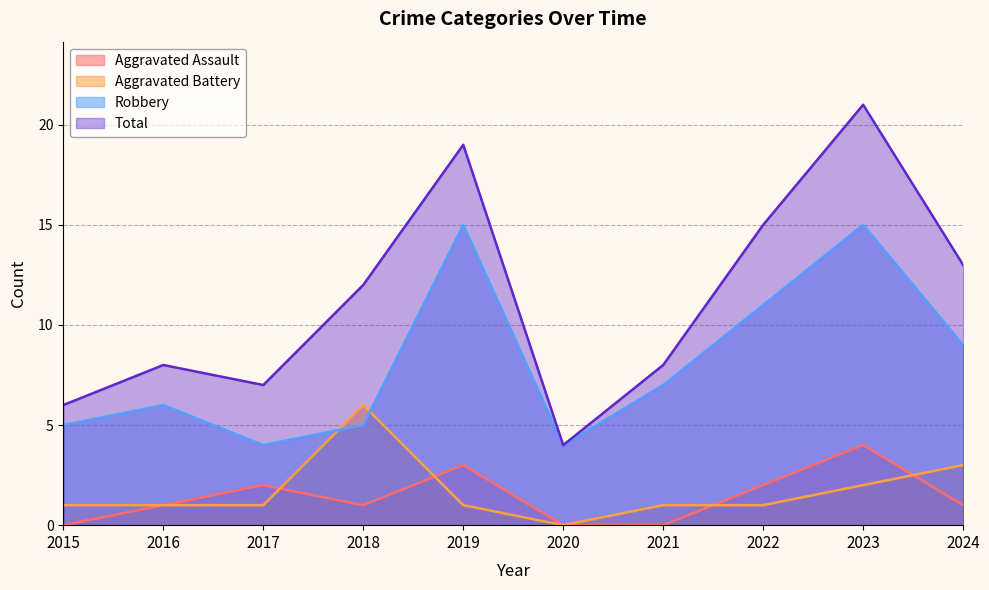

At which category does the chart reach its peak across all series?

2023